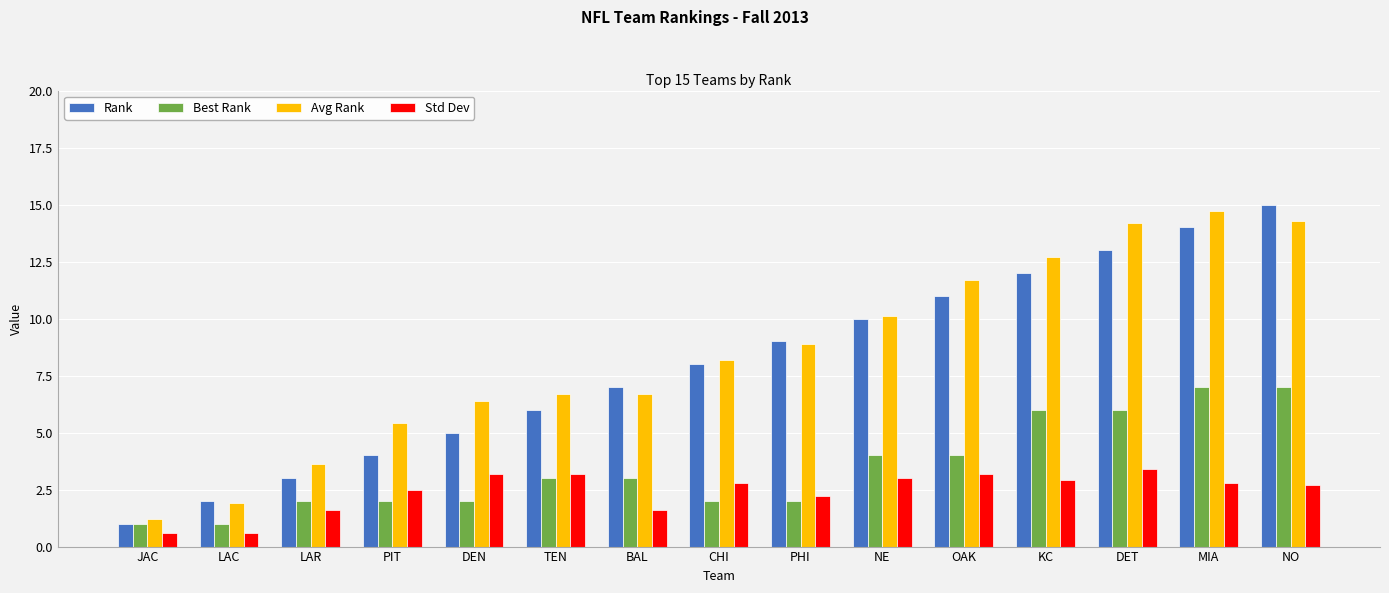

Where is Rank nearest to the value 8?

CHI